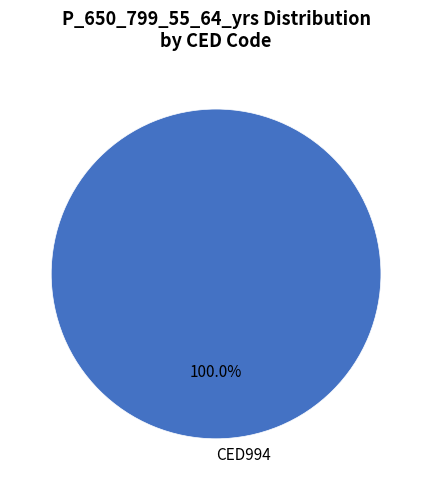

Count the number of slices in the pie.

1